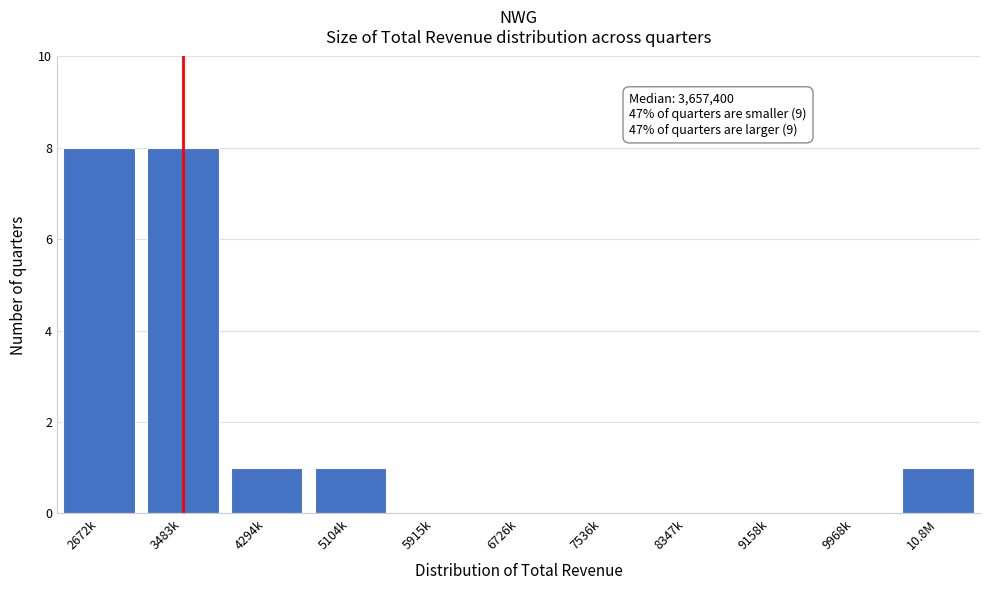

Reading left to right, transcribe all the data shown in this chart.

2672k=8	3483k=8	4294k=1	5104k=1	5915k=0	6726k=0	7536k=0	8347k=0	9158k=0	9968k=0	10.8M=1